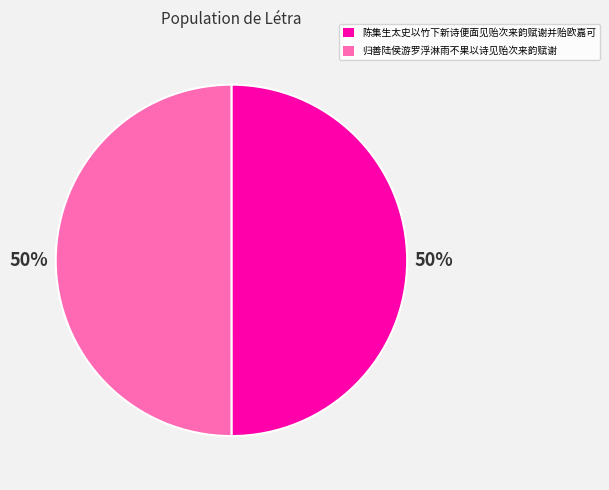

To the nearest percent, what is the average slice percentage?

50%